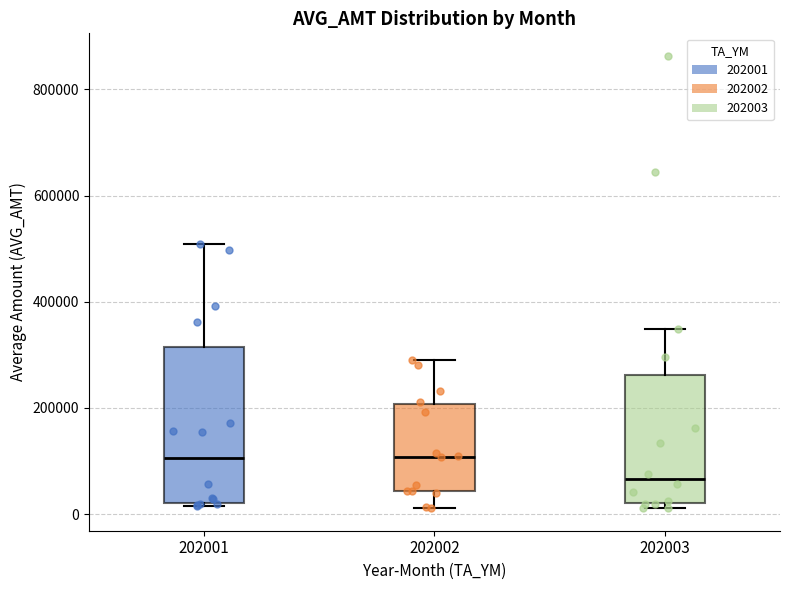

Where does the median line of the box at x = 202001 sit on the y-axis? The values are not printed on the chart, so give them approximately, as read against the axis.

100000